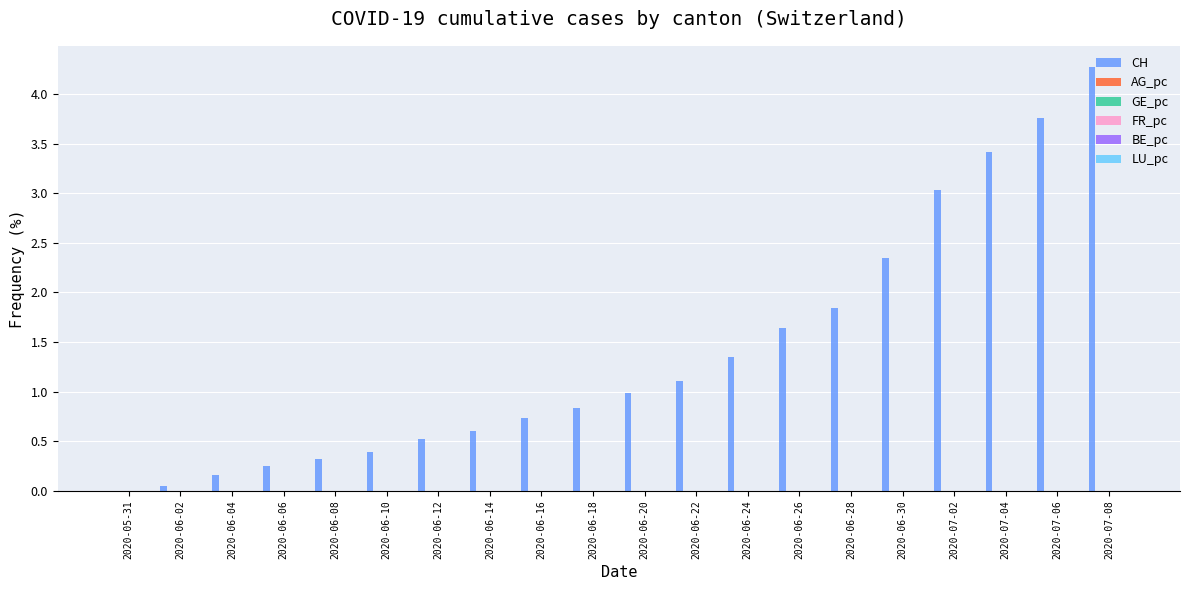

Which series changed the most between 2020-06-20 and 2020-06-24?

CH